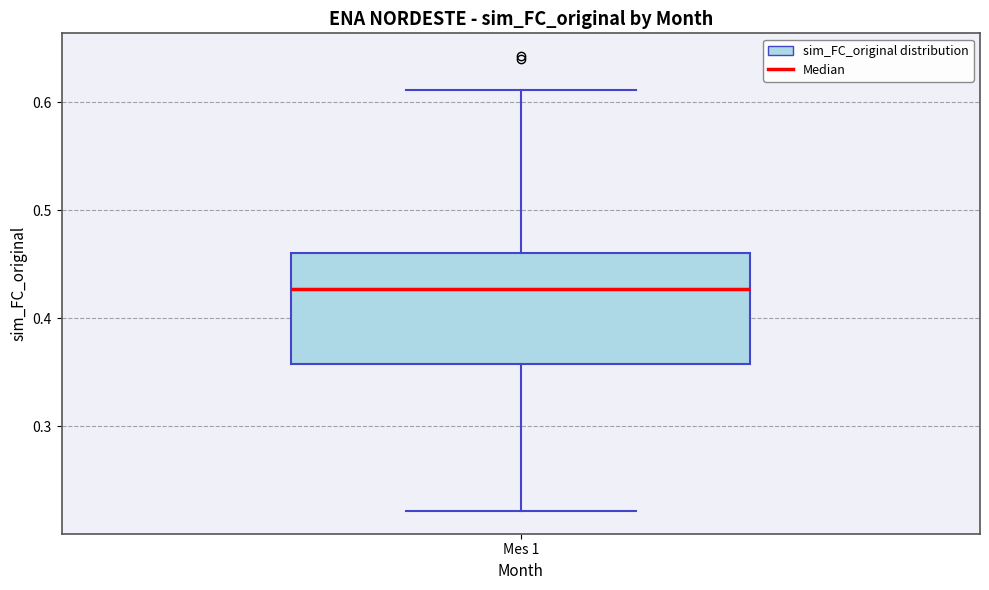

Where does the lower whisker of the box for Mes 1 end on the y-axis? The values are not printed on the chart, so give them approximately, as read against the axis.

0.22